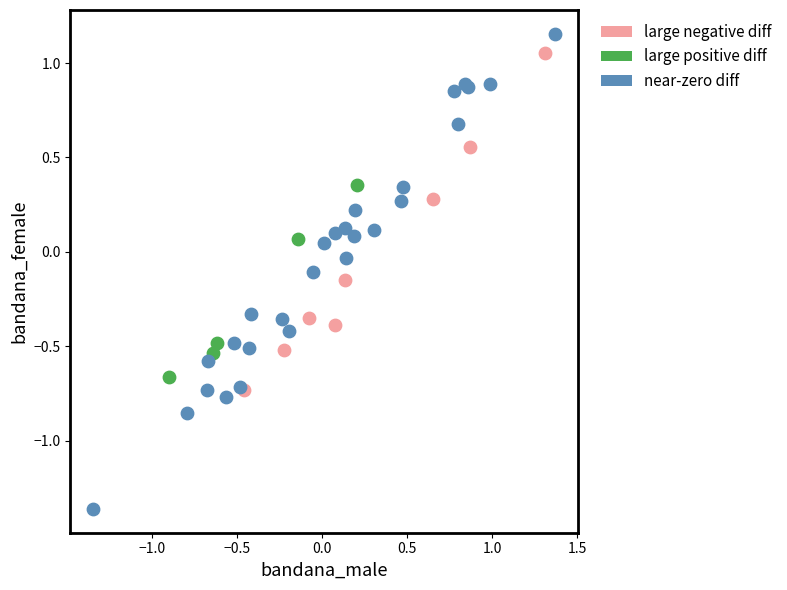

What are all the series names shown in the legend?

large negative diff, large positive diff, near-zero diff